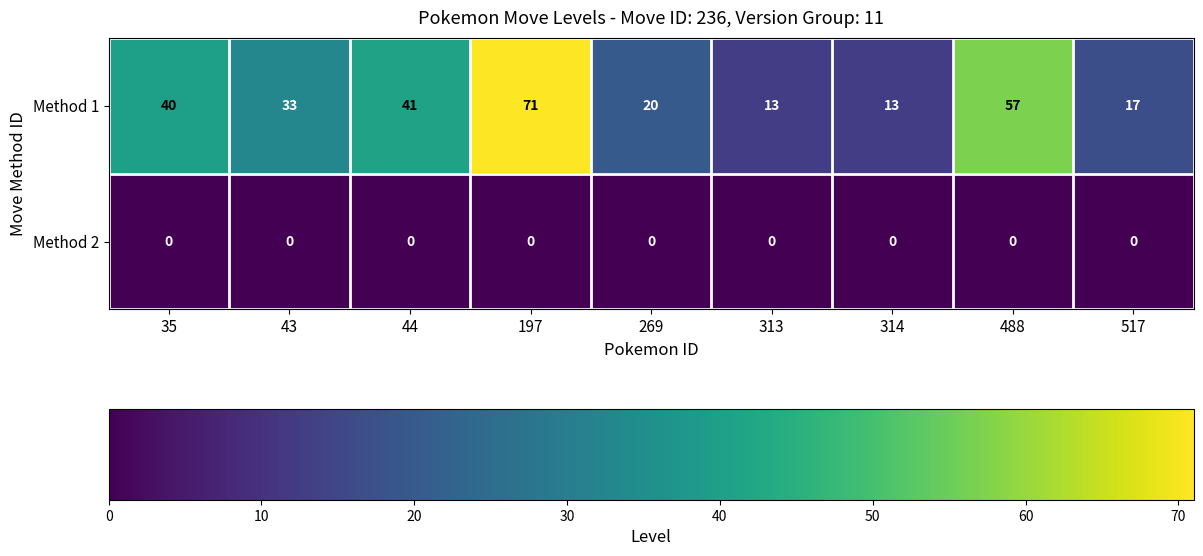

Reading right to left, list all the values displayed in this chart.

Method 1: 17	57	13	13	20	71	41	33	40
Method 2: 0	0	0	0	0	0	0	0	0